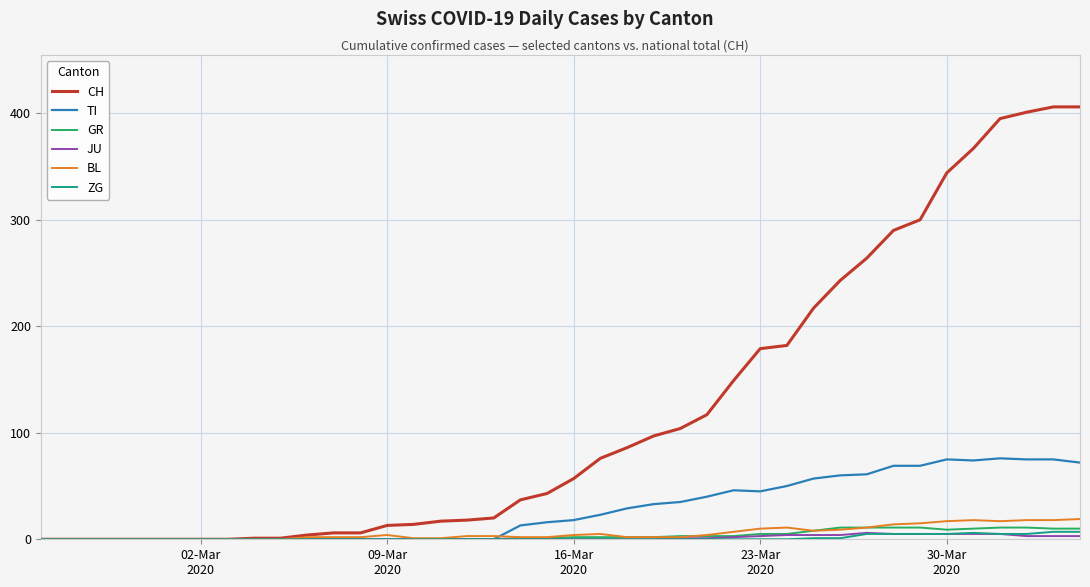

Which series has the largest total across all categories?

CH